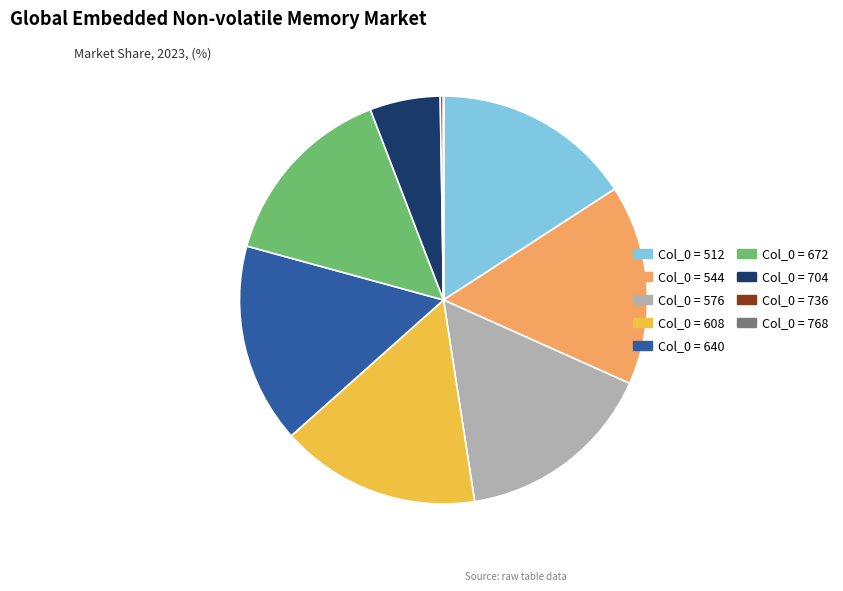

Is there any slice that represents more than half of the pie?

No